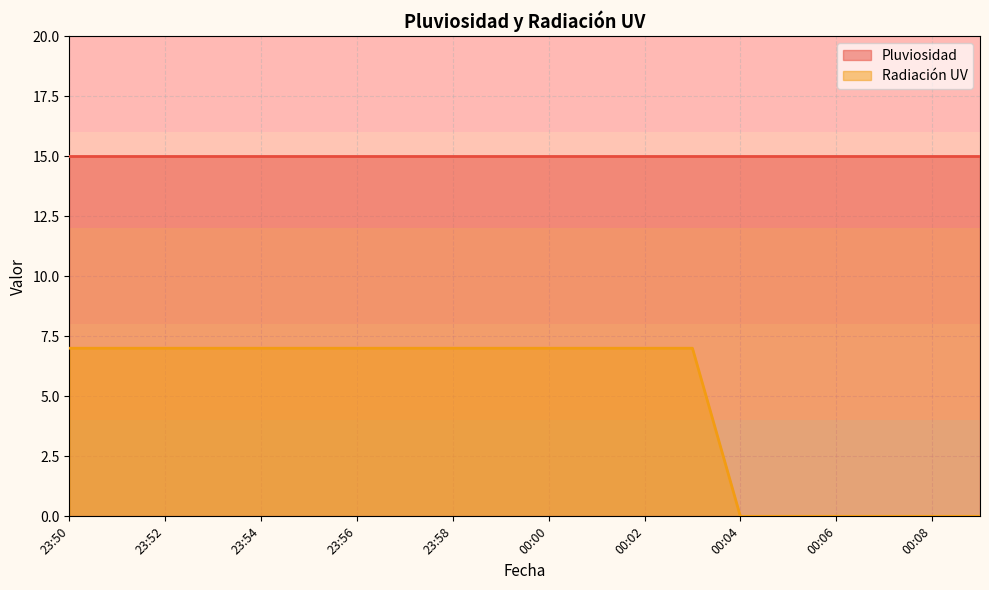

Which category has the highest value across all series?

23:50